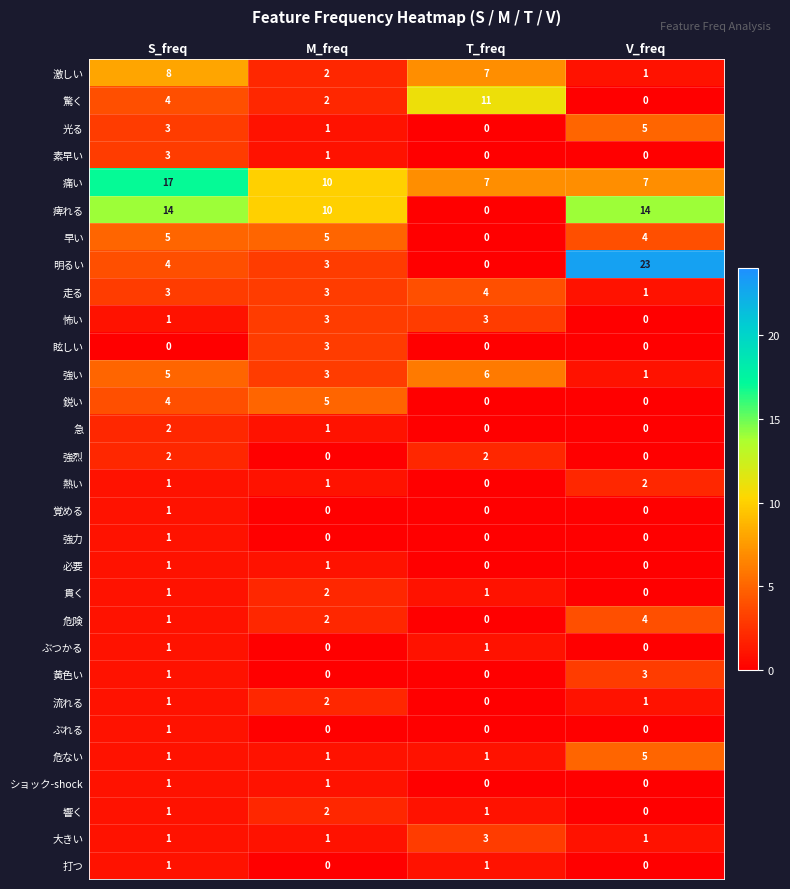

At which label does 驚く reach its minimum?

V_freq